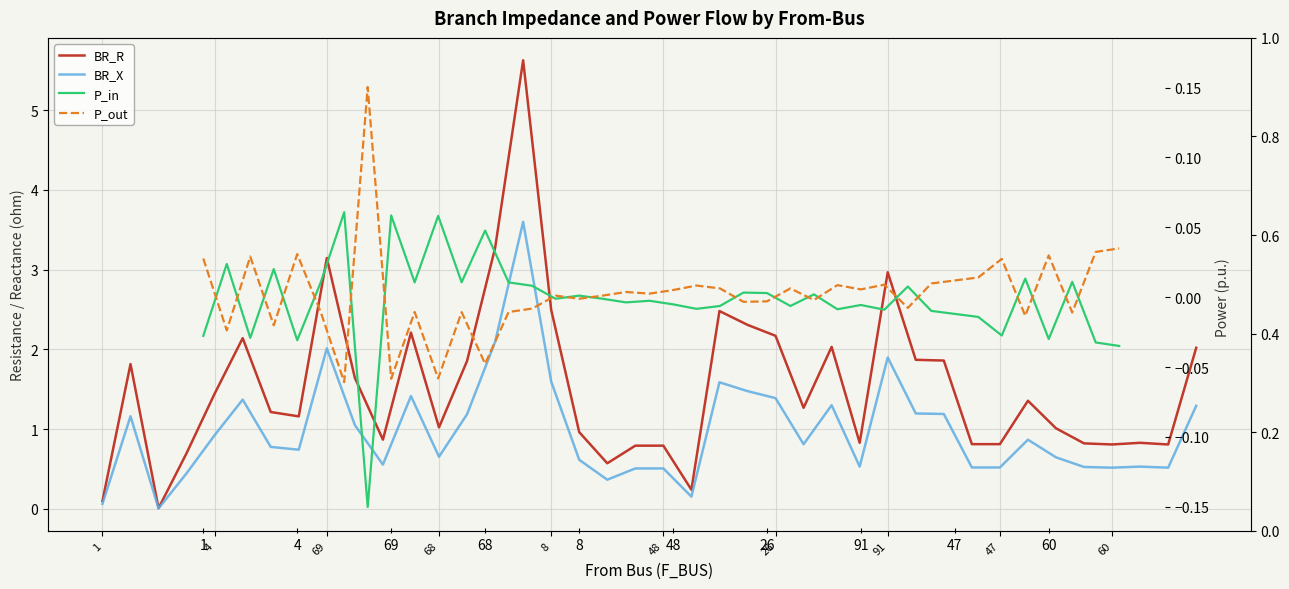

Which has a higher value, 68 or 21?

68